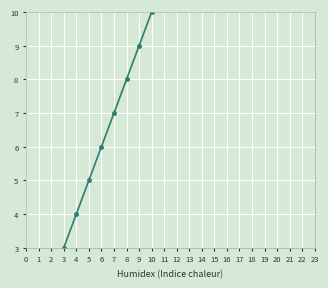

True or false: Mean-0.5 and Mean+0.5 intersect in this chart.

False